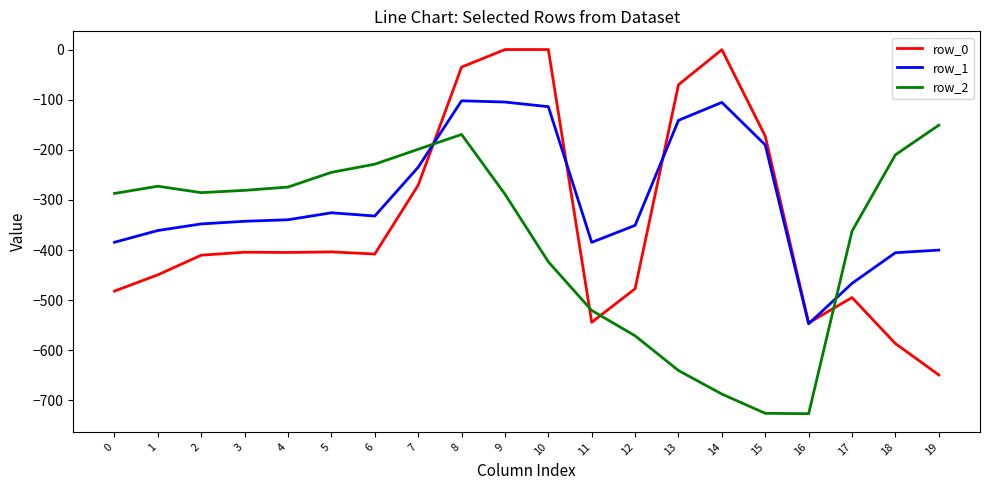

At 9, list the series in order from smallest to largest.

row_2, row_1, row_0